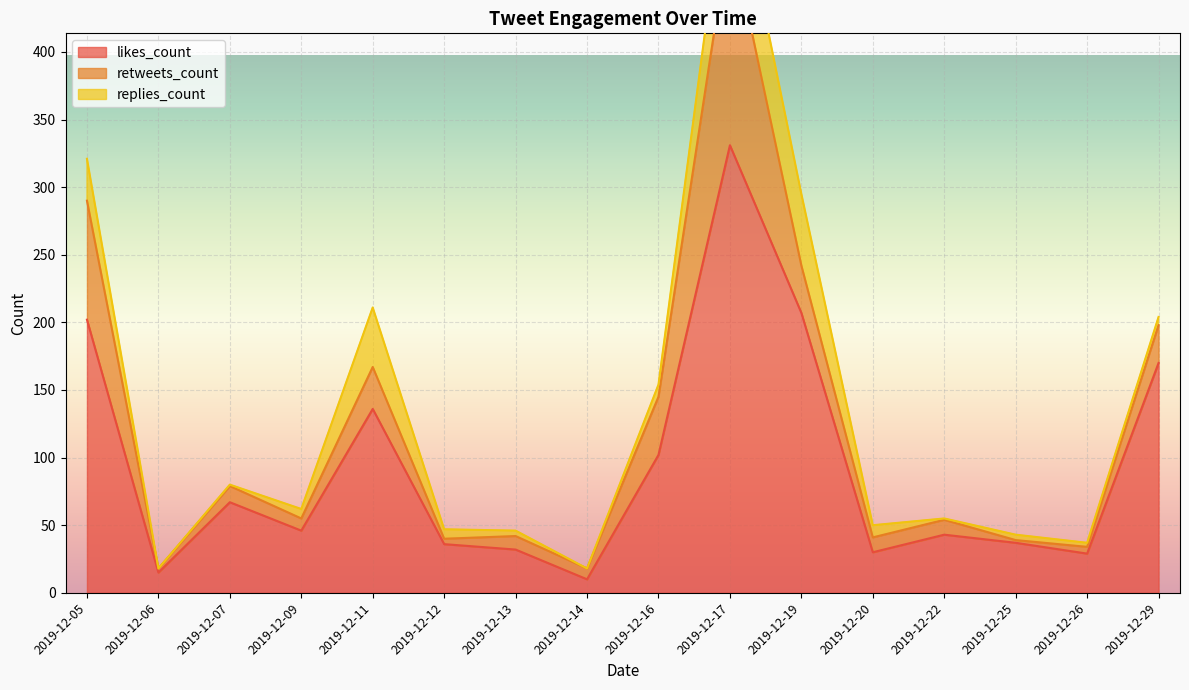

Is it true that likes_count equals 49 at 2019-12-26?

False